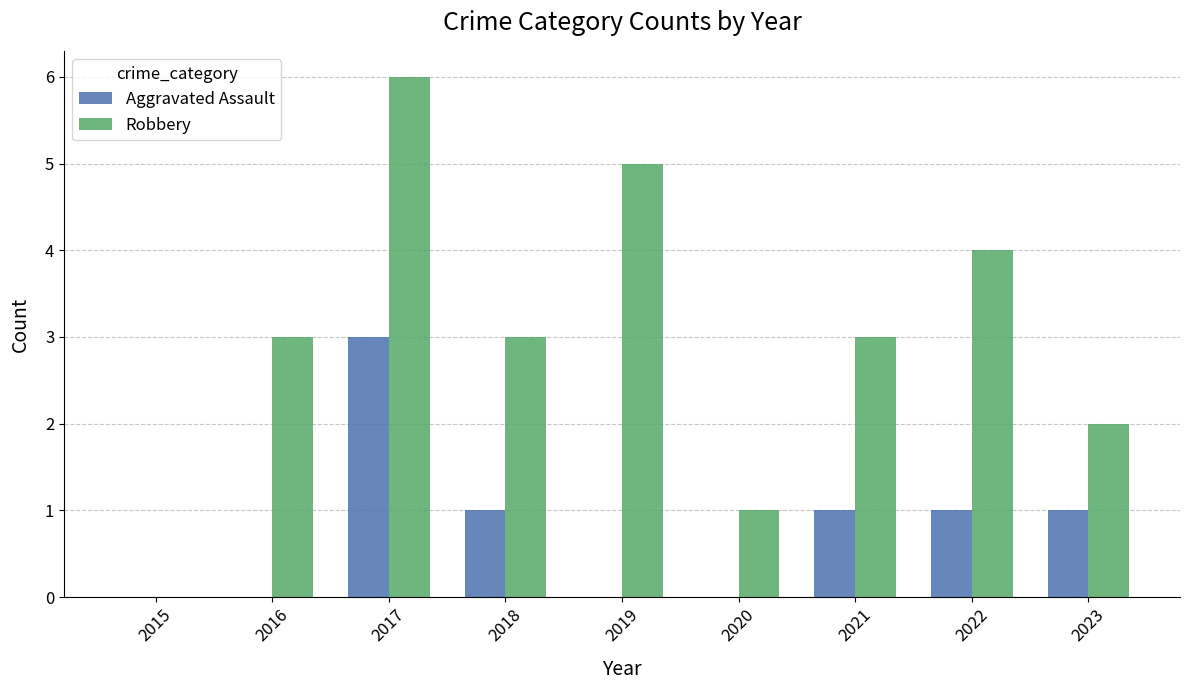

How many data points does each series have?

9